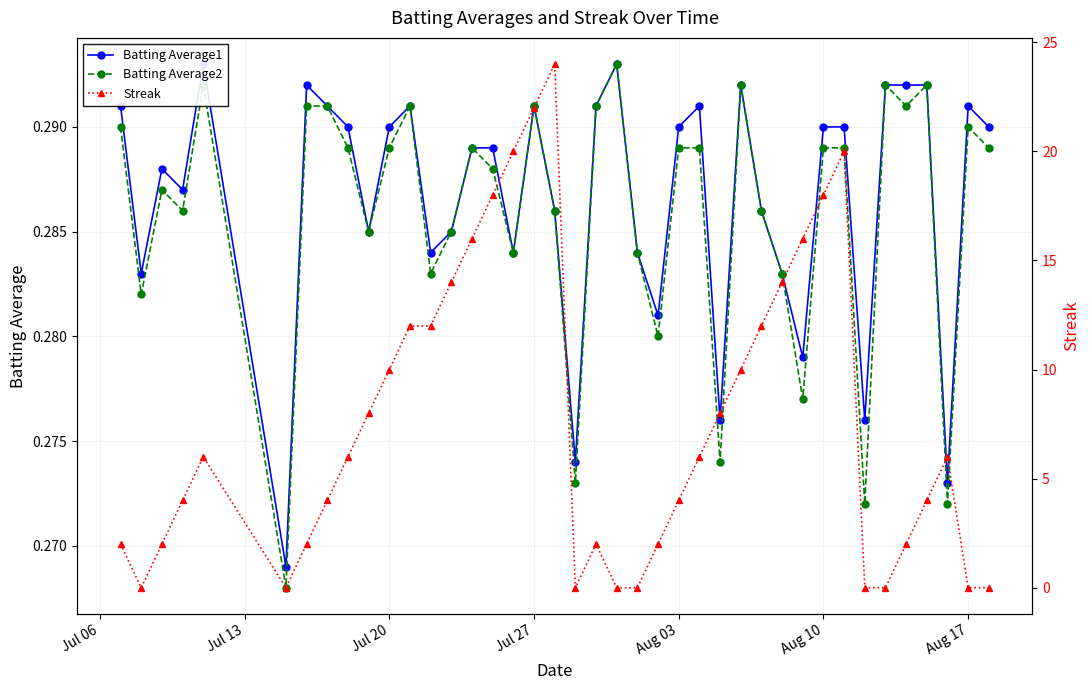

Count the Batting Average2 values in the range 0 to 1.

40